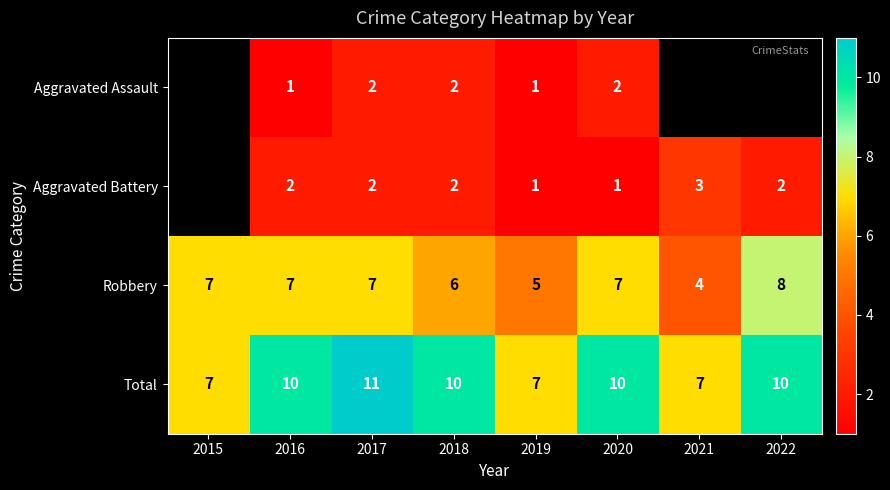

Where is Robbery nearest to the value 6?

2018